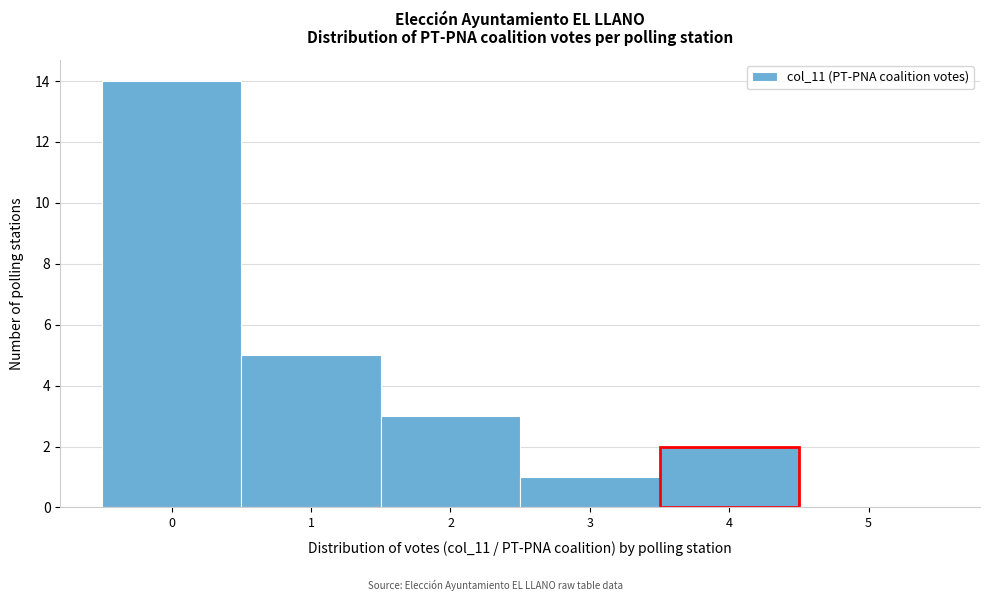

Reading left to right, transcribe this chart: for each bar, give the range it covers on the x-axis and its height. The values are not printed on the chart, so give them approximately, as read against the axis.

-0.5 to 0.5: 14
0.5 to 1.5: 5
1.5 to 2.5: 3
2.5 to 3.5: 1
3.5 to 4.5: 2
4.5 to 5.5: 0